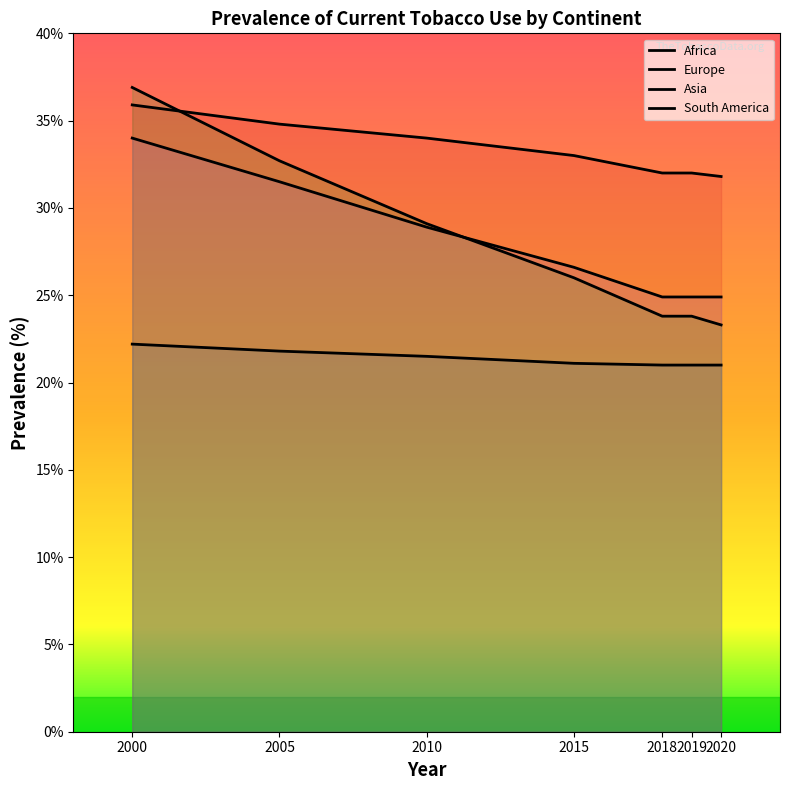

True or false: South America and Asia cross at least once.

True